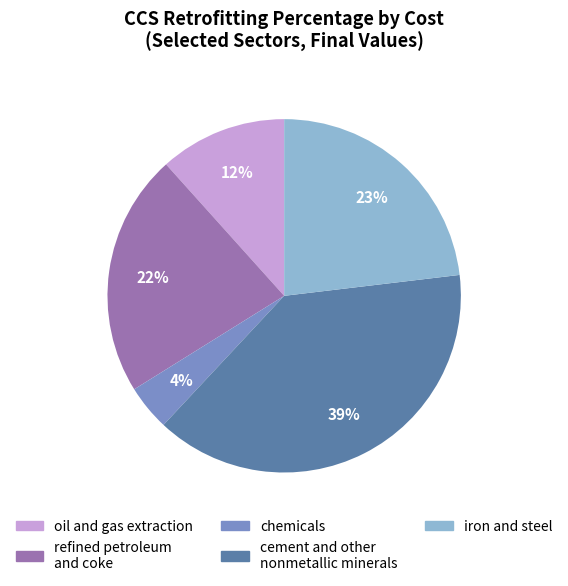

Is the sum of refined petroleum and coke and cement and other nonmetallic minerals greater than half?

Yes